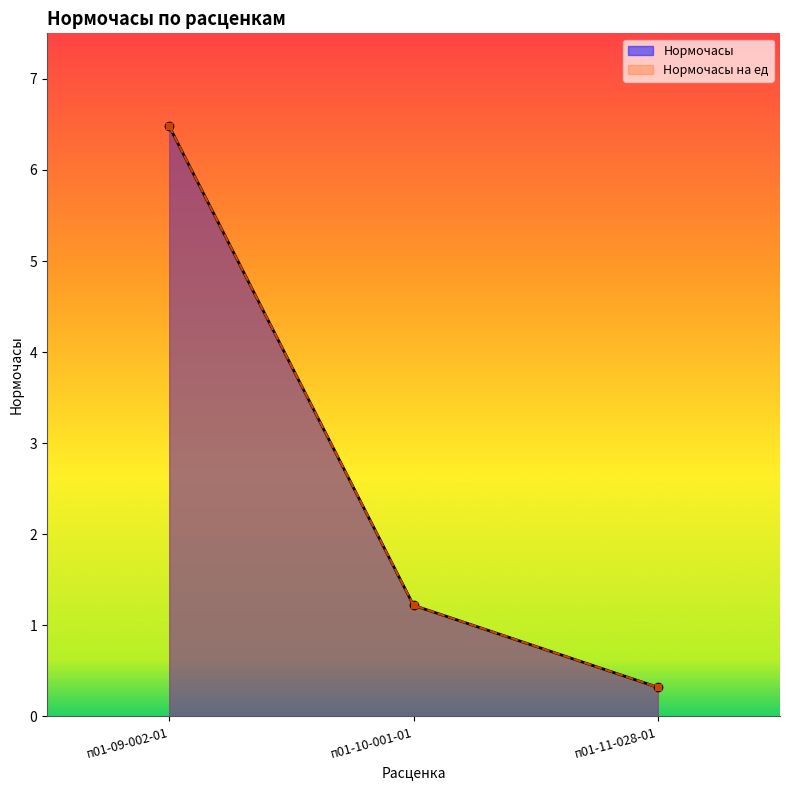

What is the difference between the maximum and minimum values in the Нормочасы на ед series?

6.2